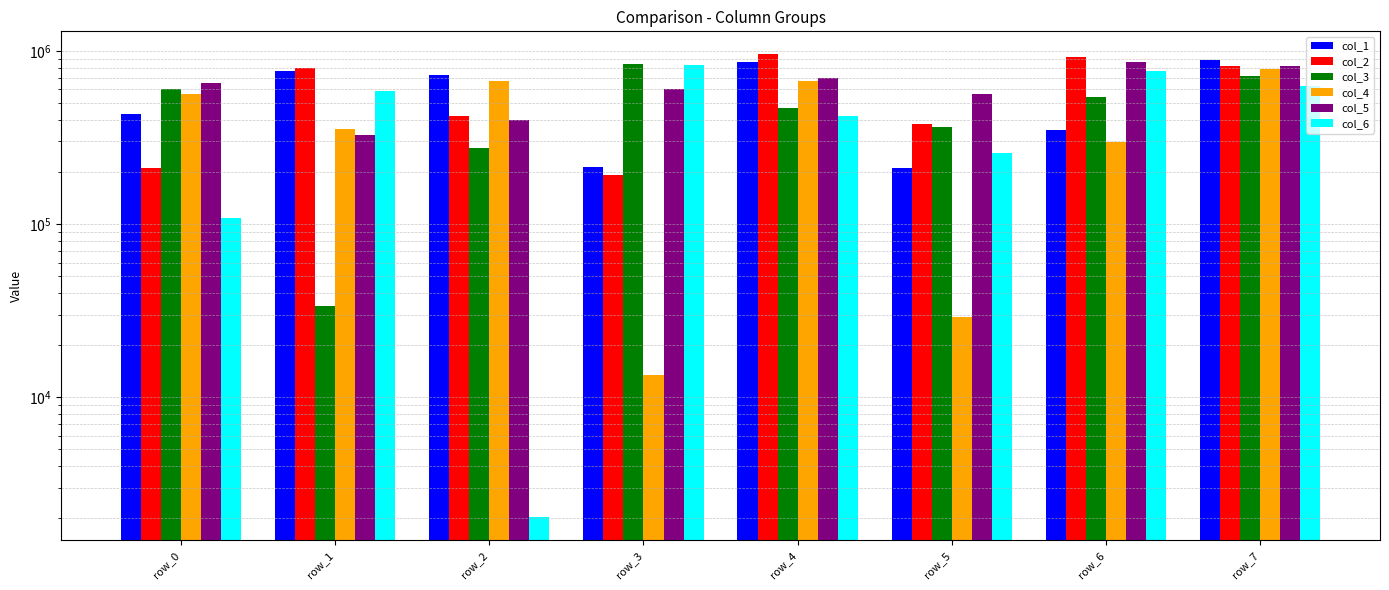

At row_3, list the series in order from smallest to largest.

col_4, col_2, col_1, col_5, col_6, col_3